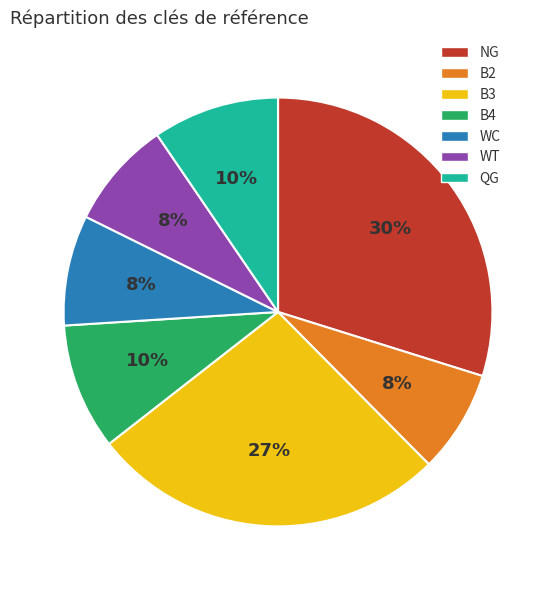

Is B4 the majority of the pie?

No